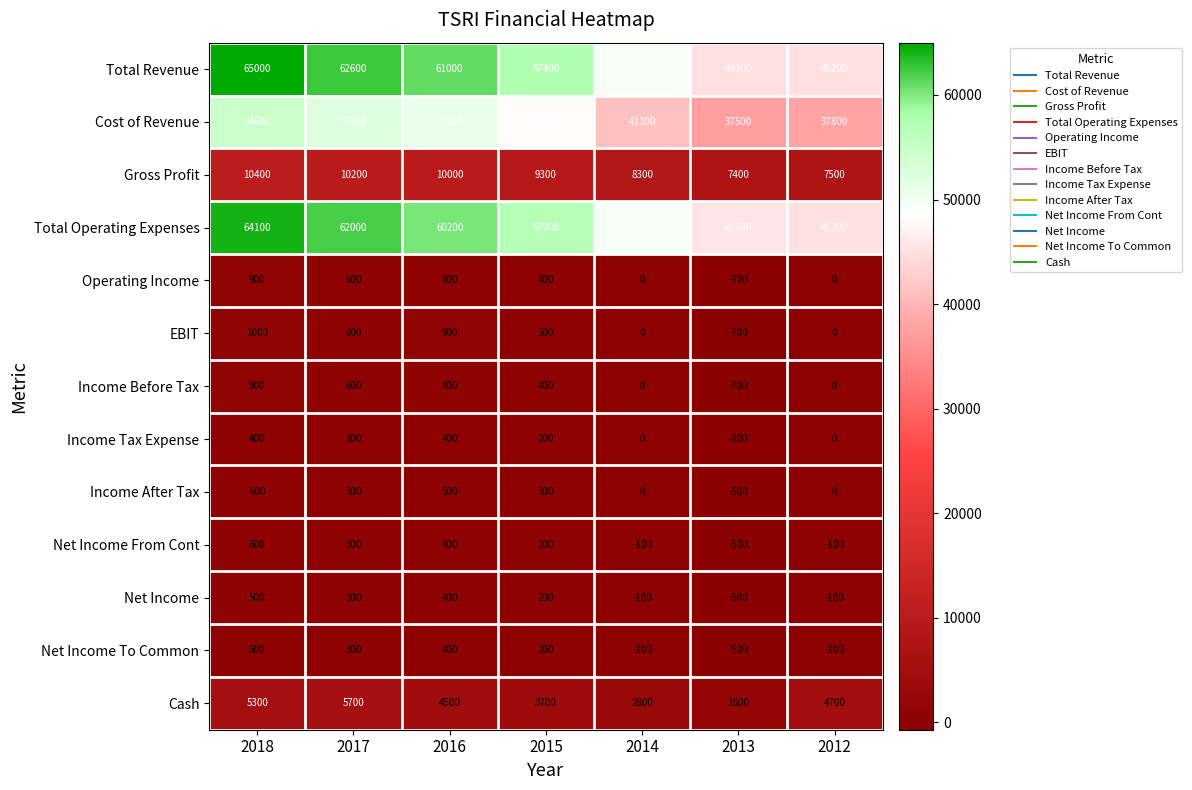

Is it true that Cash equals 4700 at 2012?

True